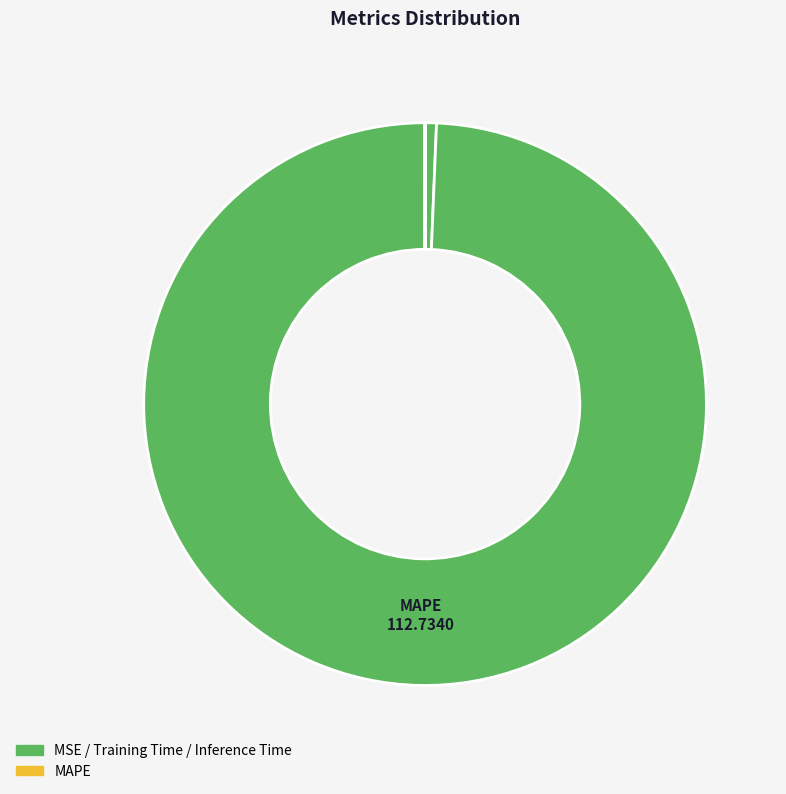

How many segments does this pie chart have?

4